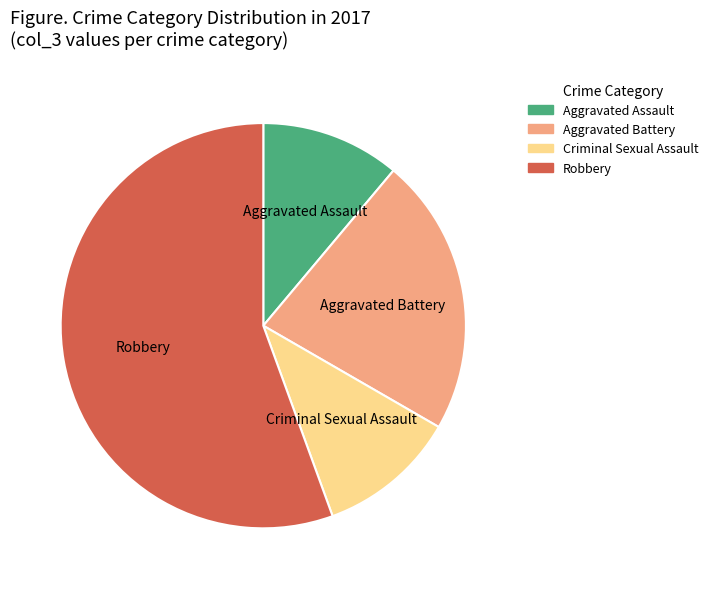

Is the sum of Aggravated Assault and Criminal Sexual Assault greater than half?

No